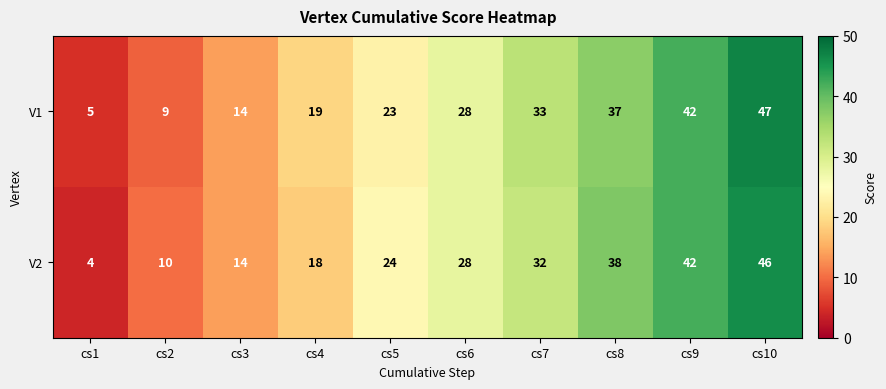

Is it true that V1 equals 42 at cs9?

True